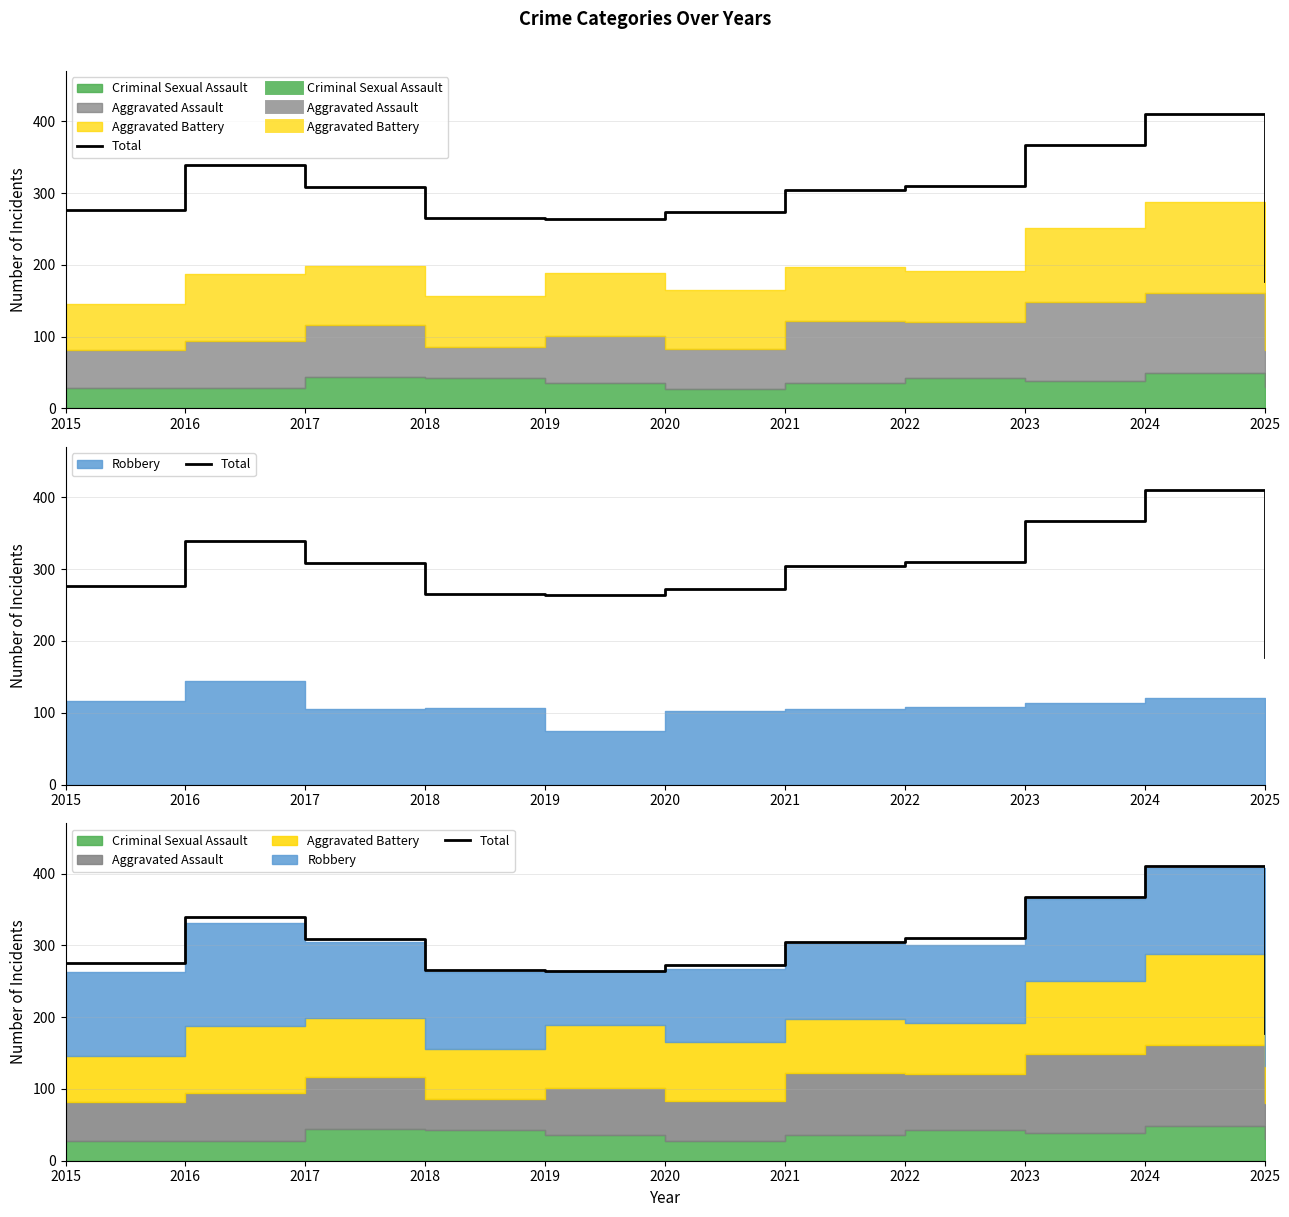

Count the number of values greater than 304.

5